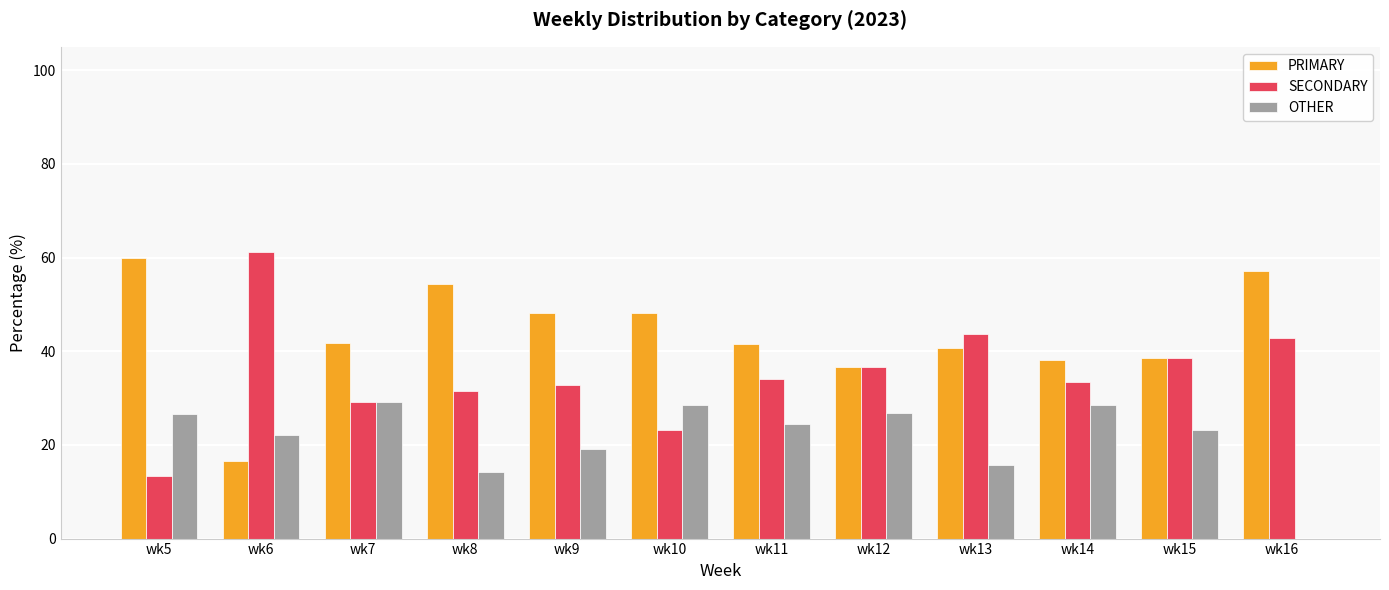

How many data points does each series have?

12